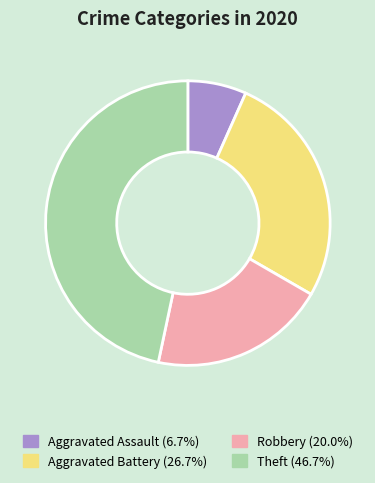

Rank the categories by value from highest to lowest.

Theft, Aggravated Battery, Robbery, Aggravated Assault